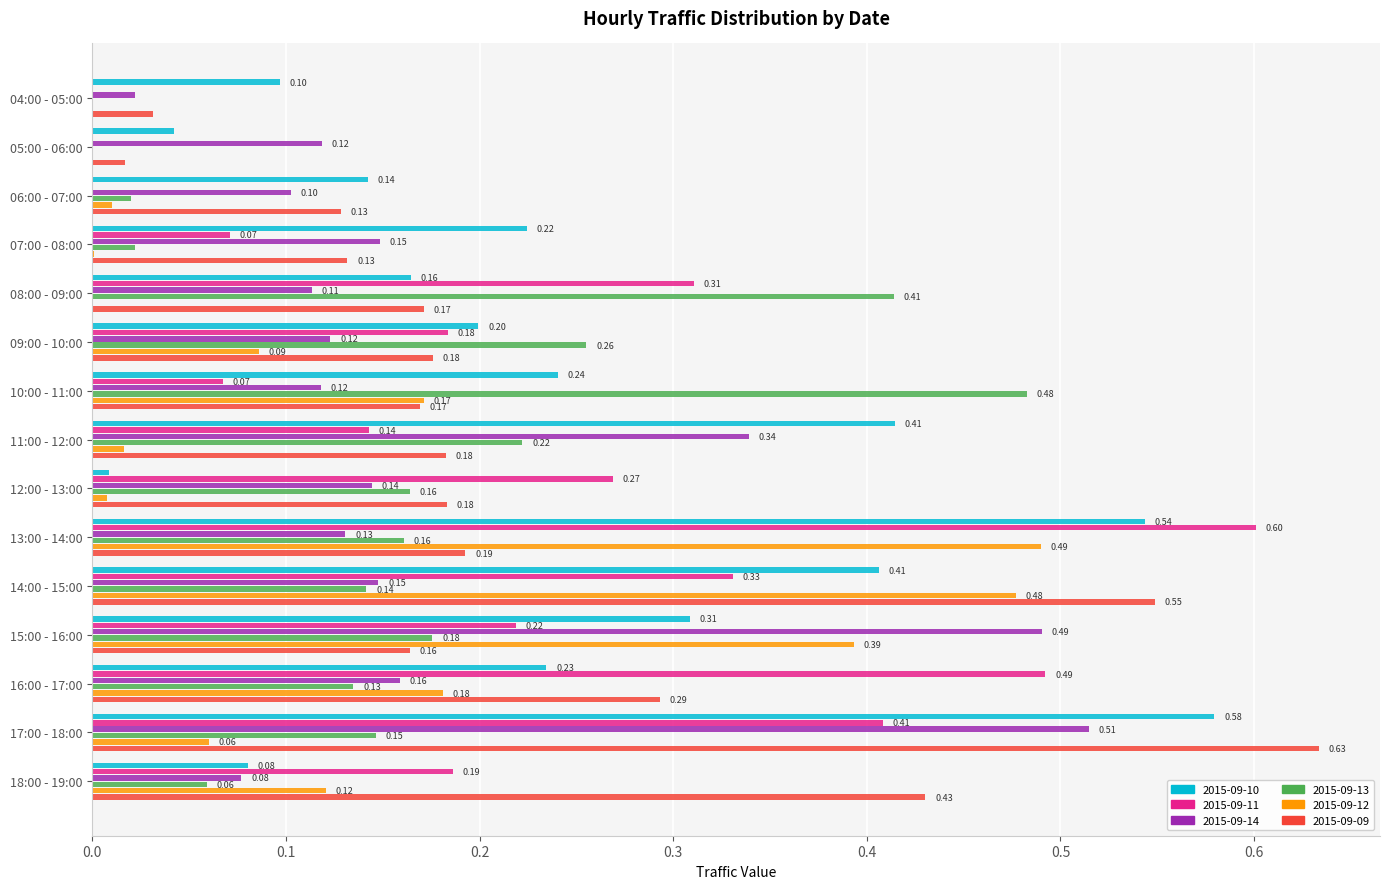

Which series has the largest total across all categories?

2015-09-10